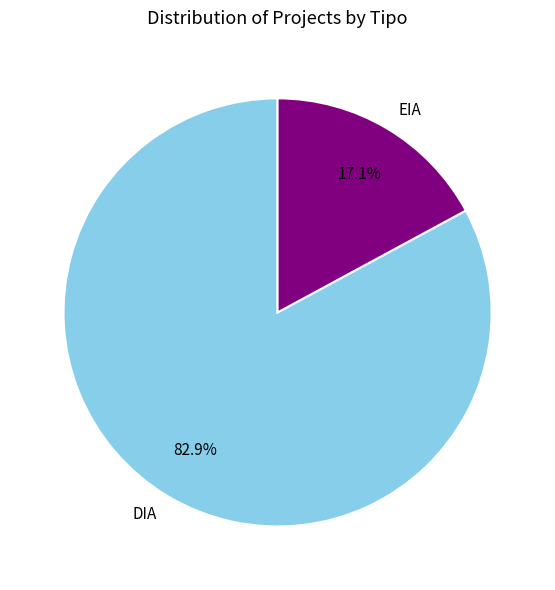

To the nearest percent, what is the average slice percentage?

50%